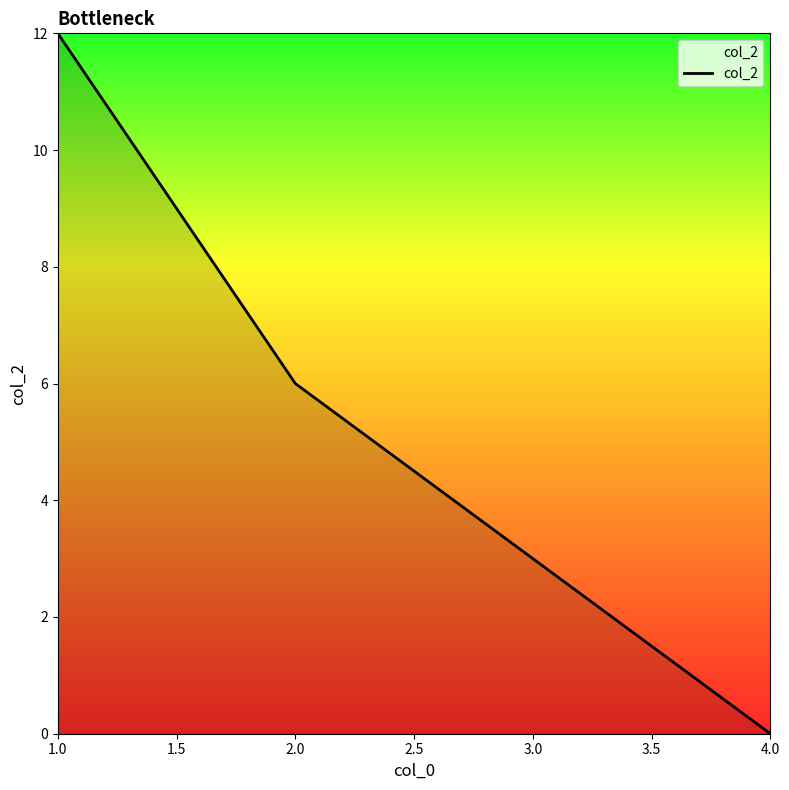

Rank the categories by value from highest to lowest.

1.0, 2.0, 3.0, 4.0